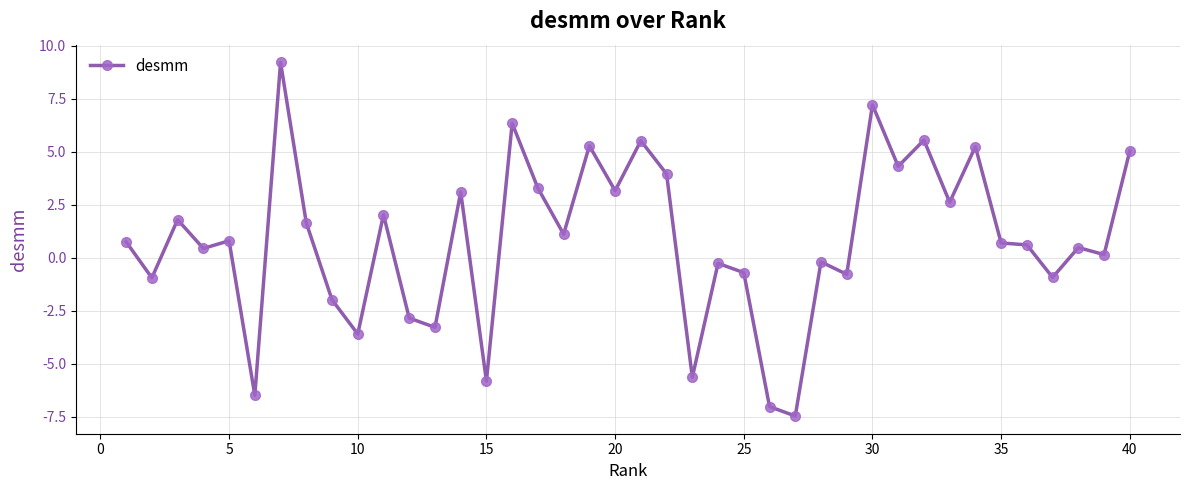

True or false: the data has more than 2 interior local peaks.

True